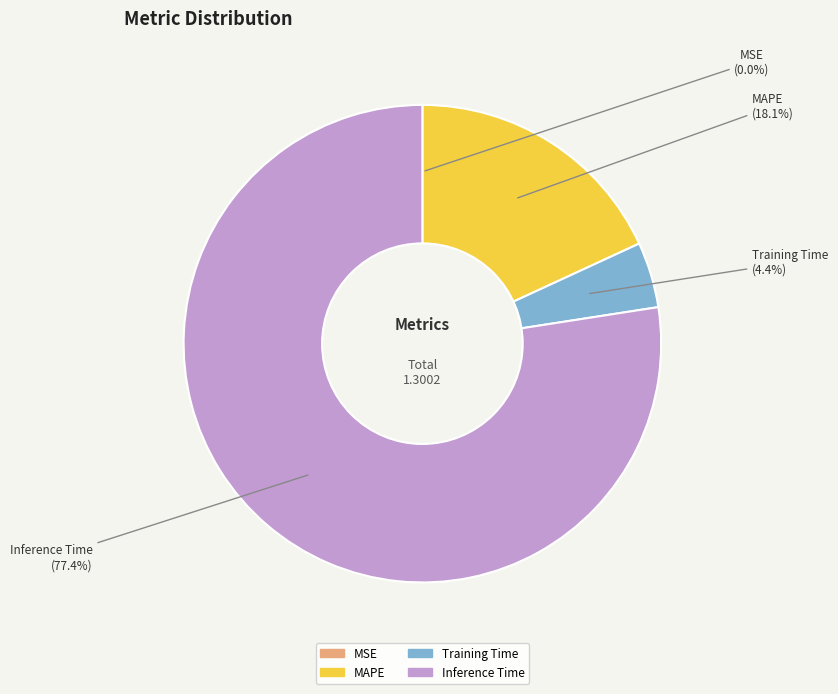

Is there any slice that represents more than half of the pie?

Yes